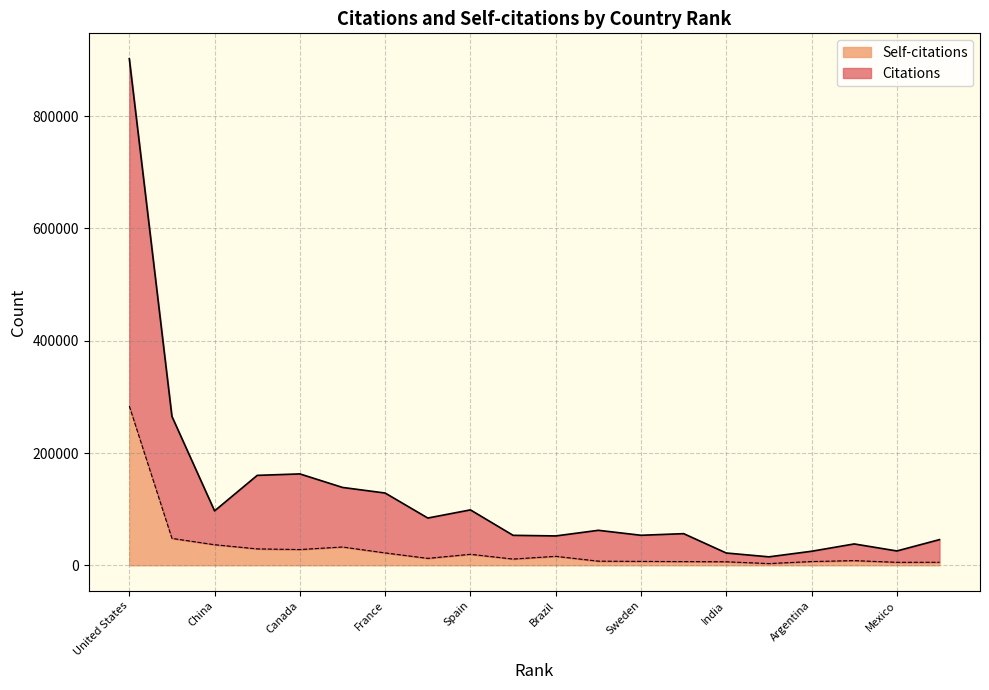

Reading right to left, extract all data points from this chart.

Citations: 45730	25535	38038	25002	15059	21872	56362	53461	62322	52298	53390	98694	84182	128728	138708	162783	160191	96914	265198	902491
Self-citations: 5405	5294	8308	6660	3076	6244	6605	6938	7362	15957	11106	19598	12352	22049	32599	28060	29209	36637	47896	283655